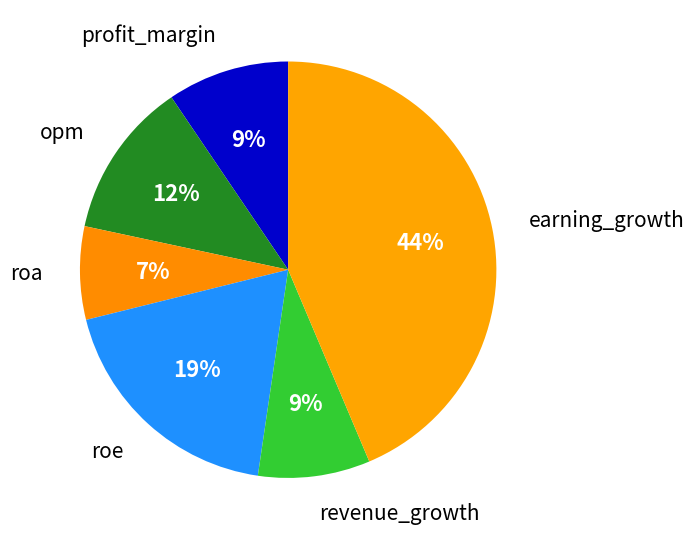

How many segments does this pie chart have?

6